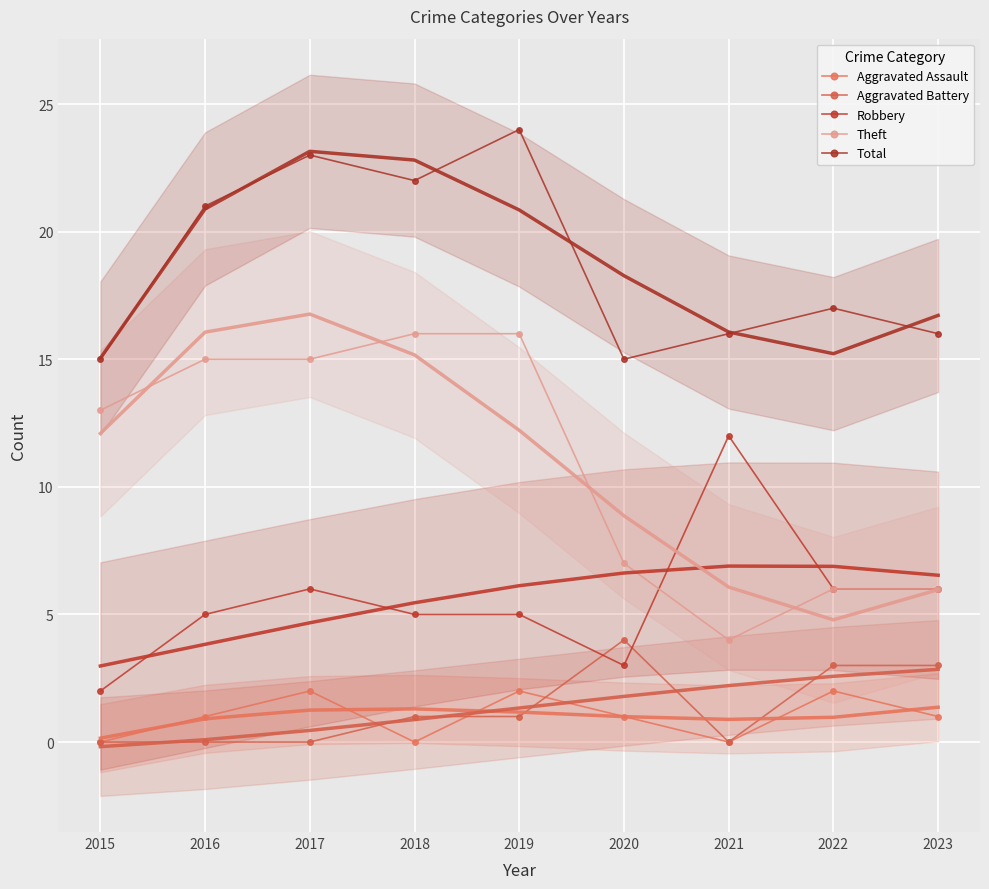

Reading left to right, extract all data points from this chart.

Aggravated Assault: 0	1	2	0	2	1	0	2	1
Aggravated Battery: 0	0	0	1	1	4	0	3	3
Robbery: 2	5	6	5	5	3	12	6	6
Theft: 13	15	15	16	16	7	4	6	6
Total: 15	21	23	22	24	15	16	17	16